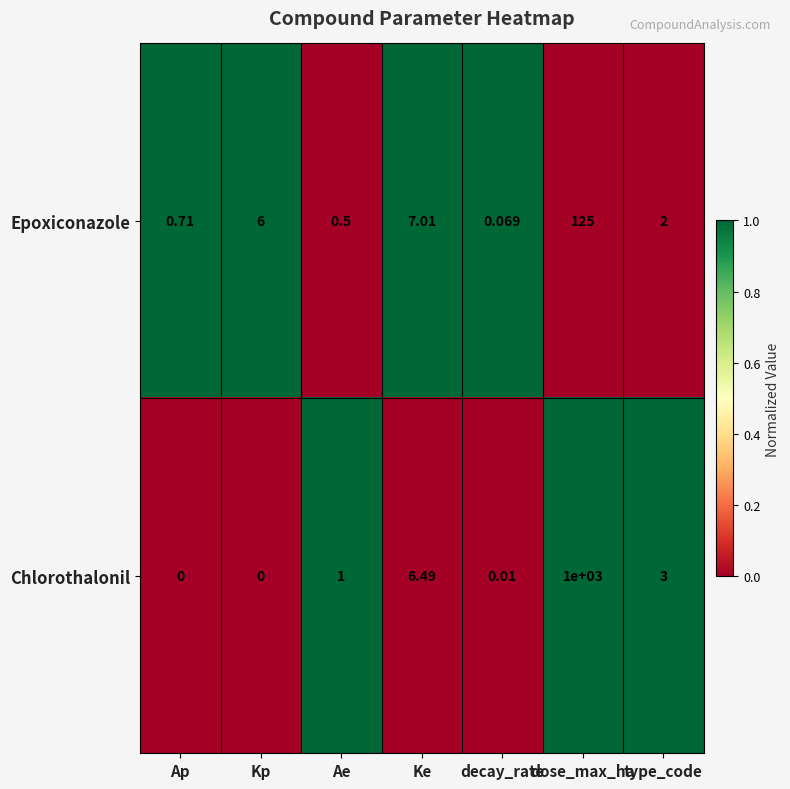

Where does the Epoxiconazole series first go above 2?

Kp